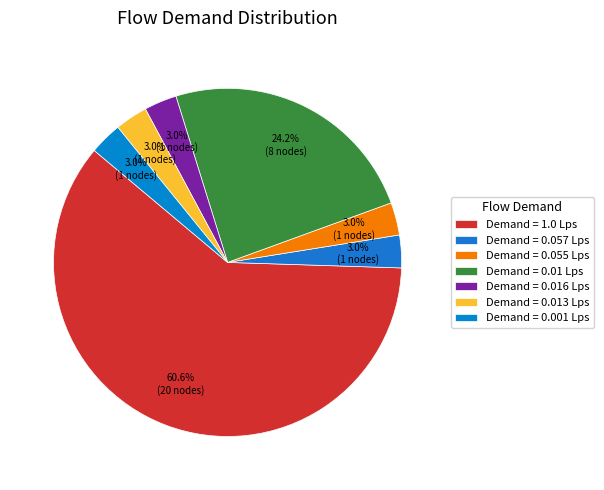

How many segments does this pie chart have?

7